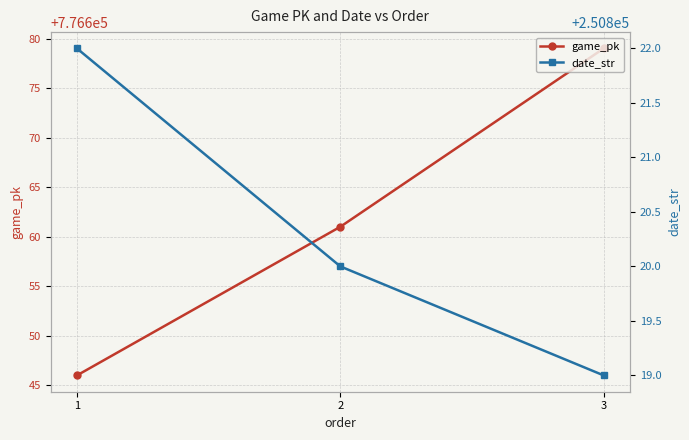

At 3, list the series in order from smallest to largest.

date_str, game_pk